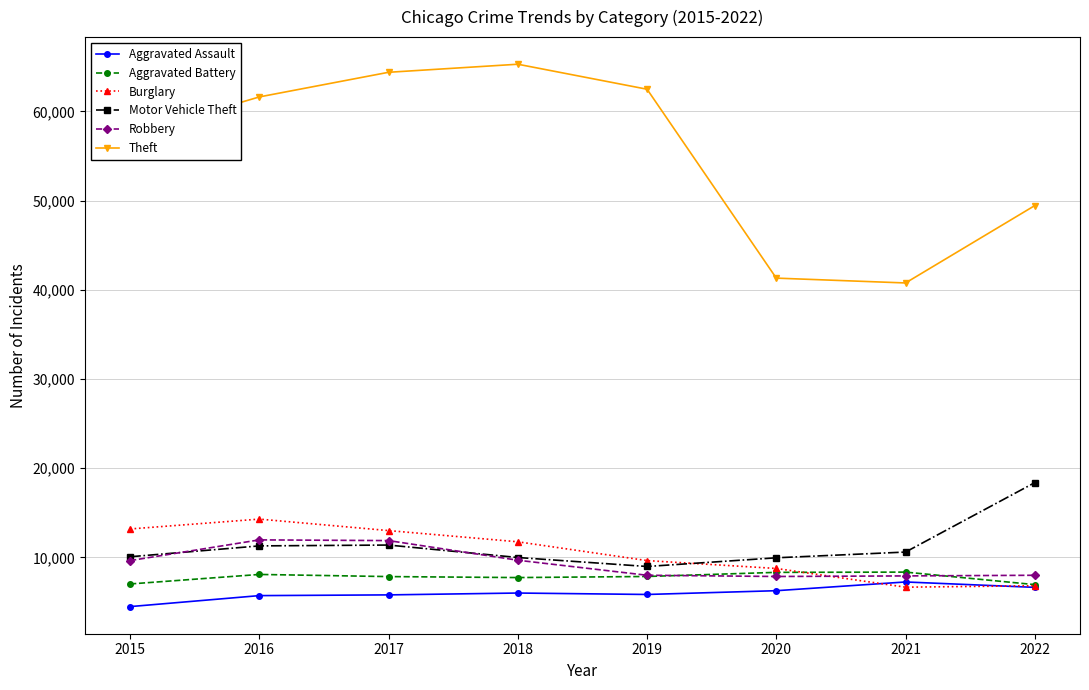

What is the total value across all series at 2015?

101738